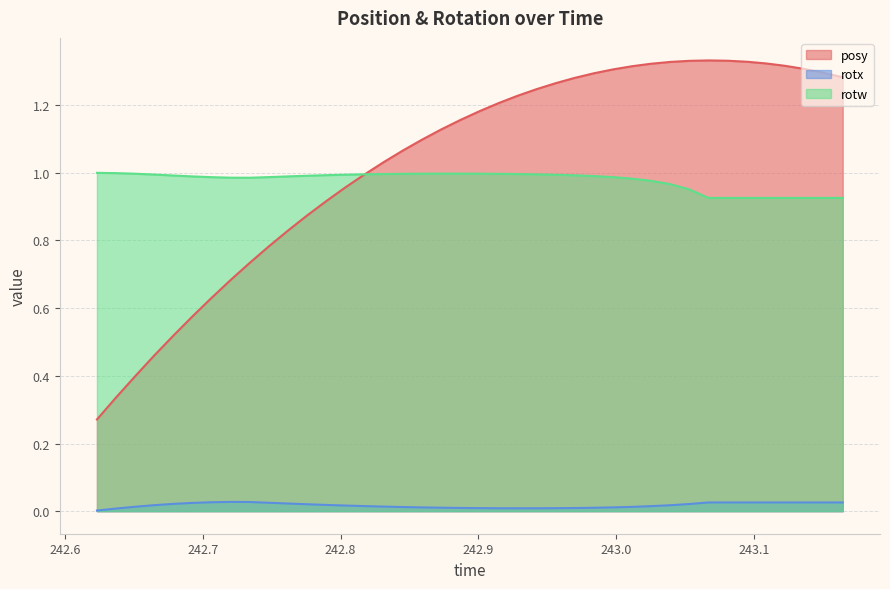

True or false: posy and rotx cross at least once.

False